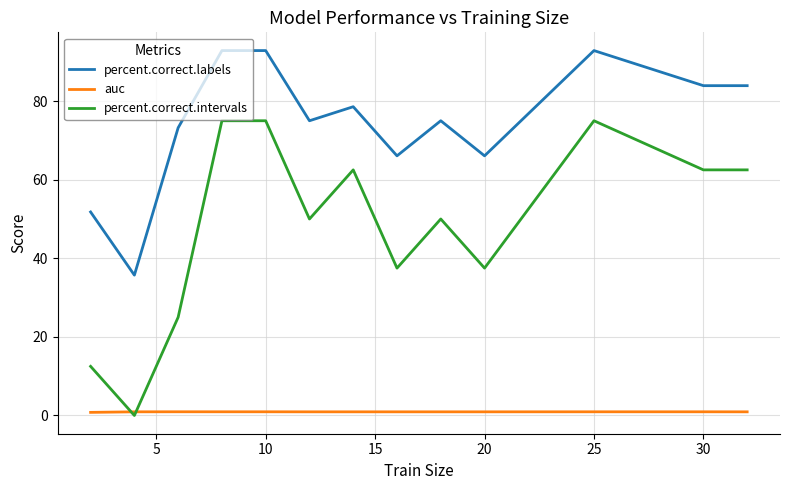

At how many categories does at least one series exceed 1?

13